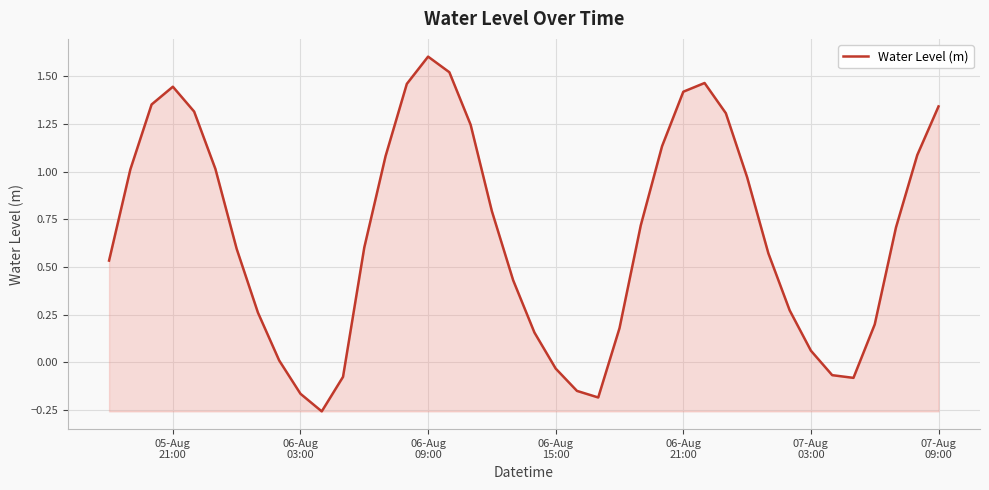

What is the greatest value displayed?

1.6